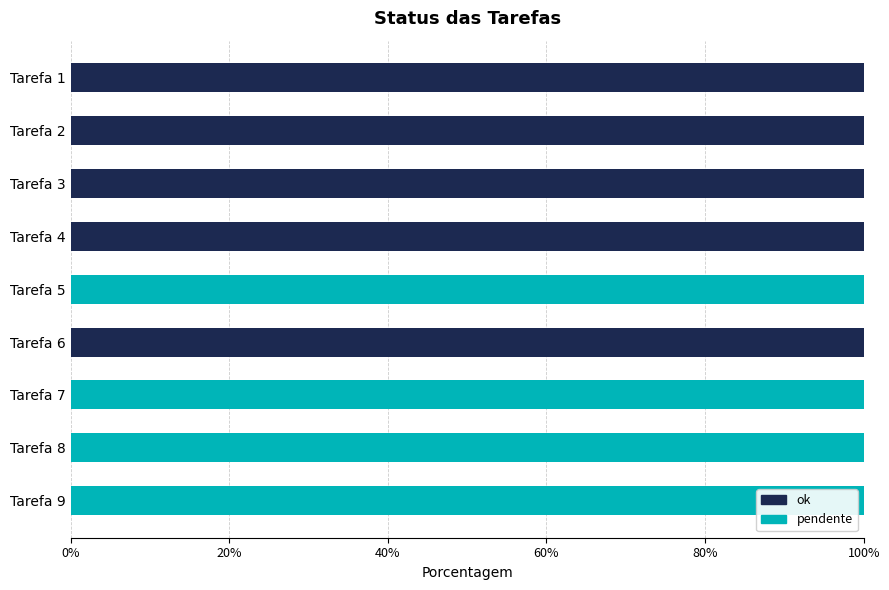

What is the sum of all ok values?

500